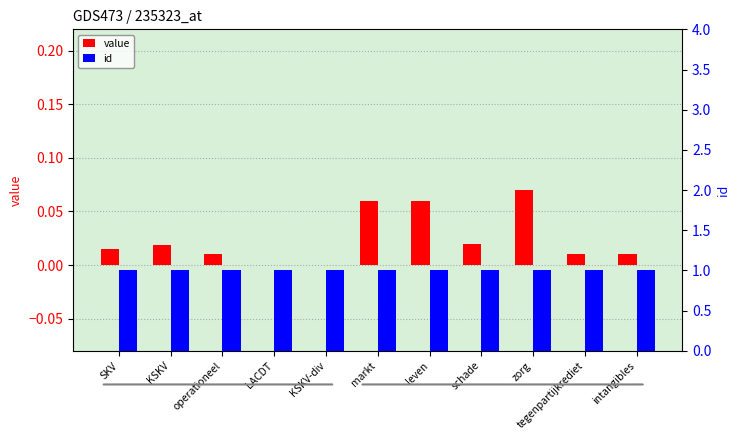

Where is id nearest to the value 1?

SKV